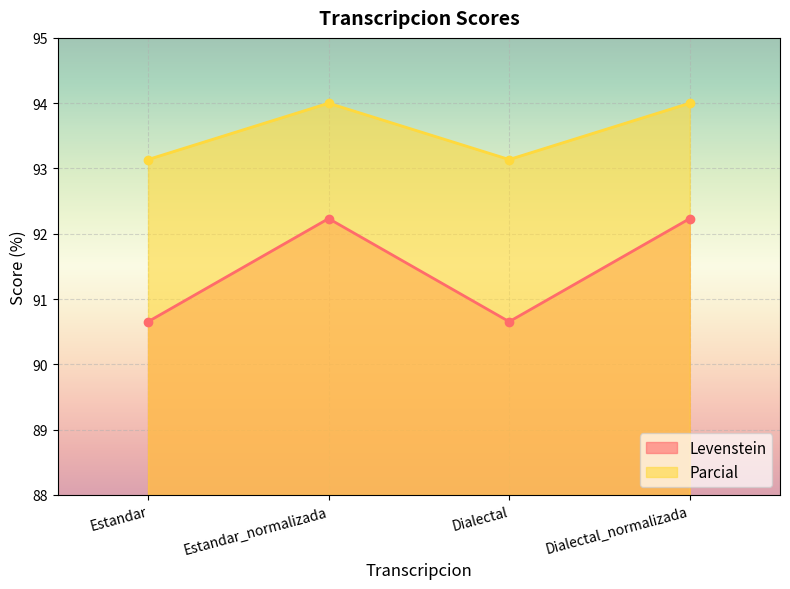

Reading left to right, list all the values displayed in this chart.

Levenstein: 90.7	92.2	90.7	92.2
Parcial: 93.1	94.0	93.1	94.0